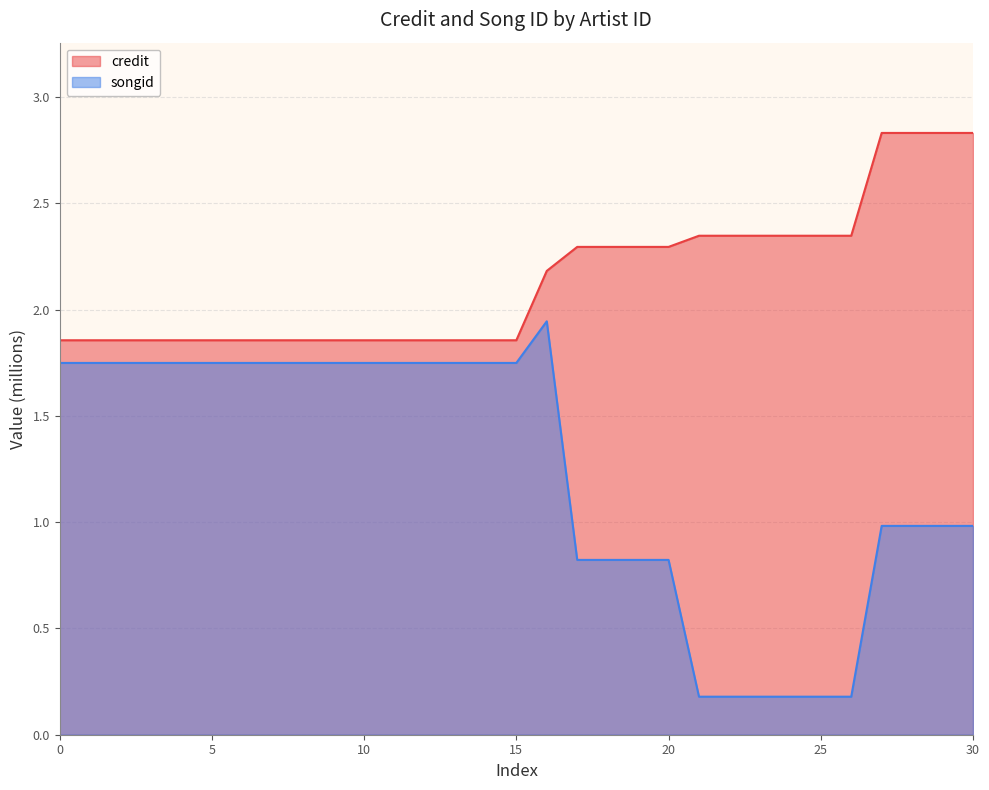

True or false: credit_line and songid_line intersect in this chart.

False